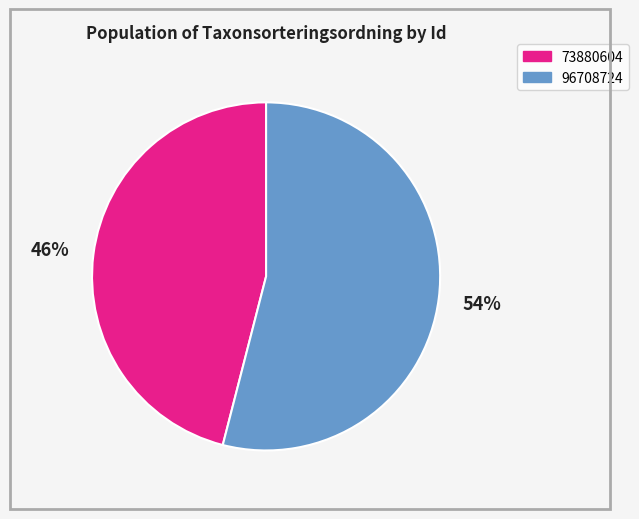

True or false: 96708724 accounts for 54% of the total.

True